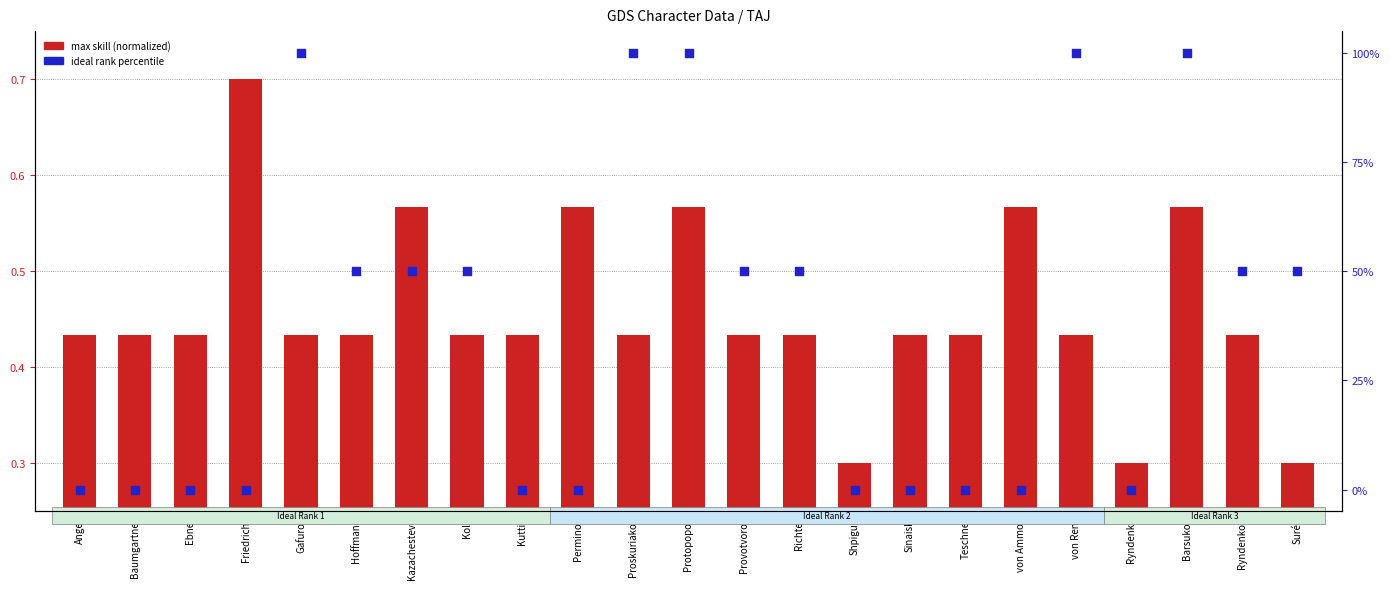

Which series has the widest spread of Y values?

ideal rank (percentile)